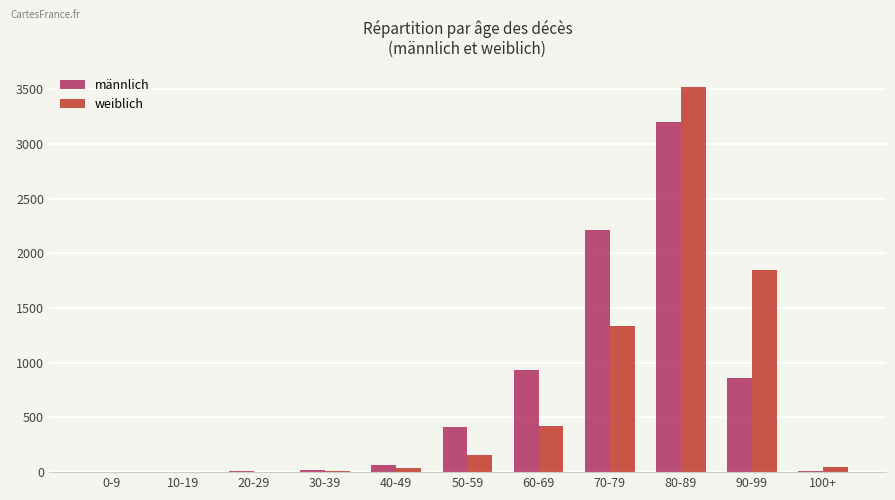

Does the chart contain stacked bars?

No